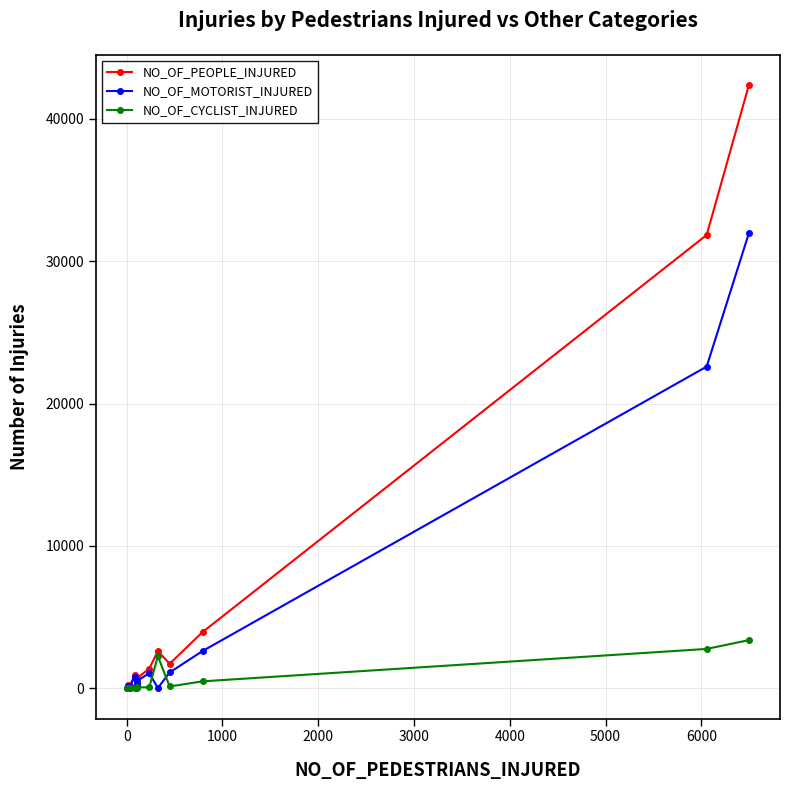

Which series has the largest total across all categories?

NO_OF_PEOPLE_INJURED